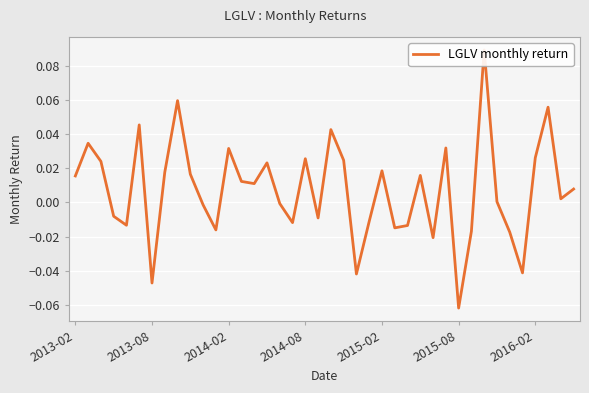

List the labels in order of value, largest first.

32, 8, 37, 2015-08, 20, 2013-08, 29, 12, 36, 18, 21, 2014-02, 15, 24, 7, 9, 27, 2013-02, 13, 14, 39, 38, 33, 16, 10, 2014-08, 19, 23, 17, 2015-02, 26, 25, 11, 31, 34, 28, 35, 22, 2016-02, 30